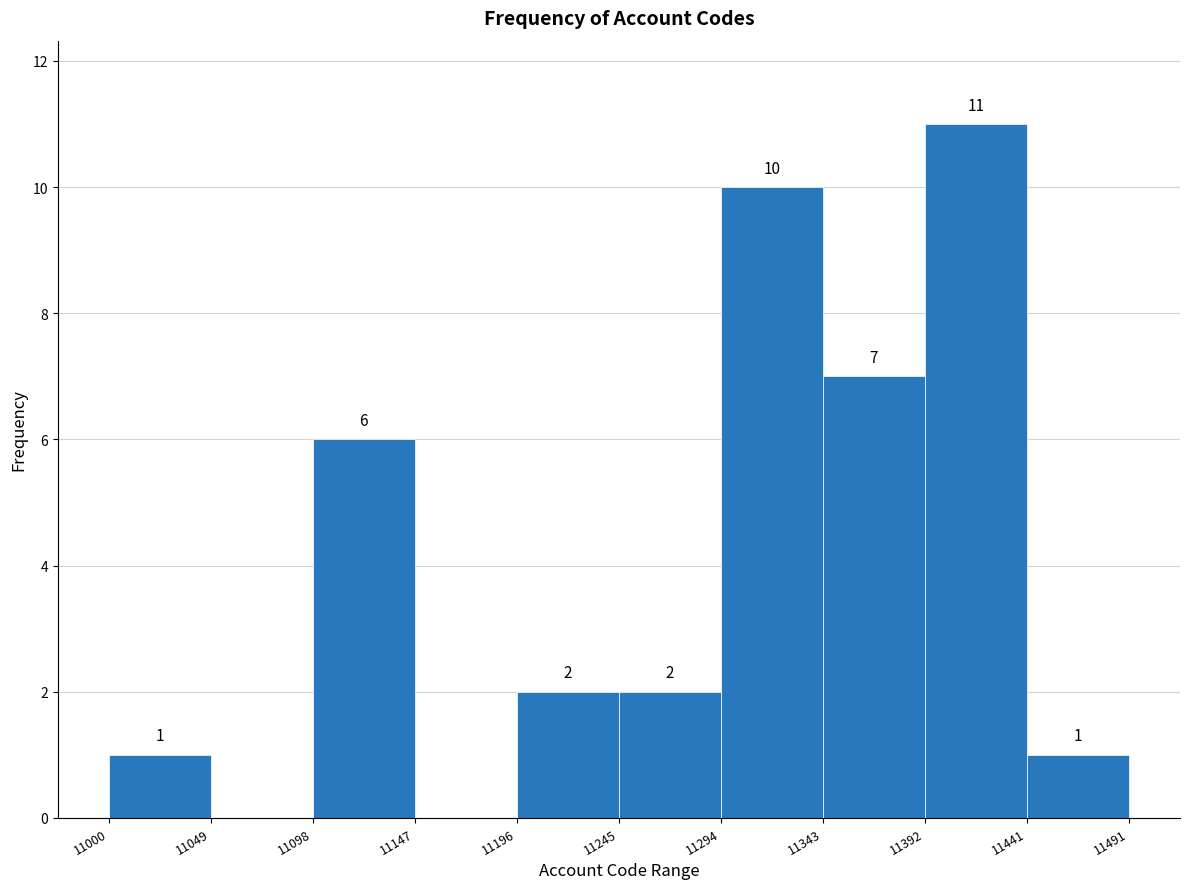

Which range on the x-axis has the tallest bar?

11392 to 11441